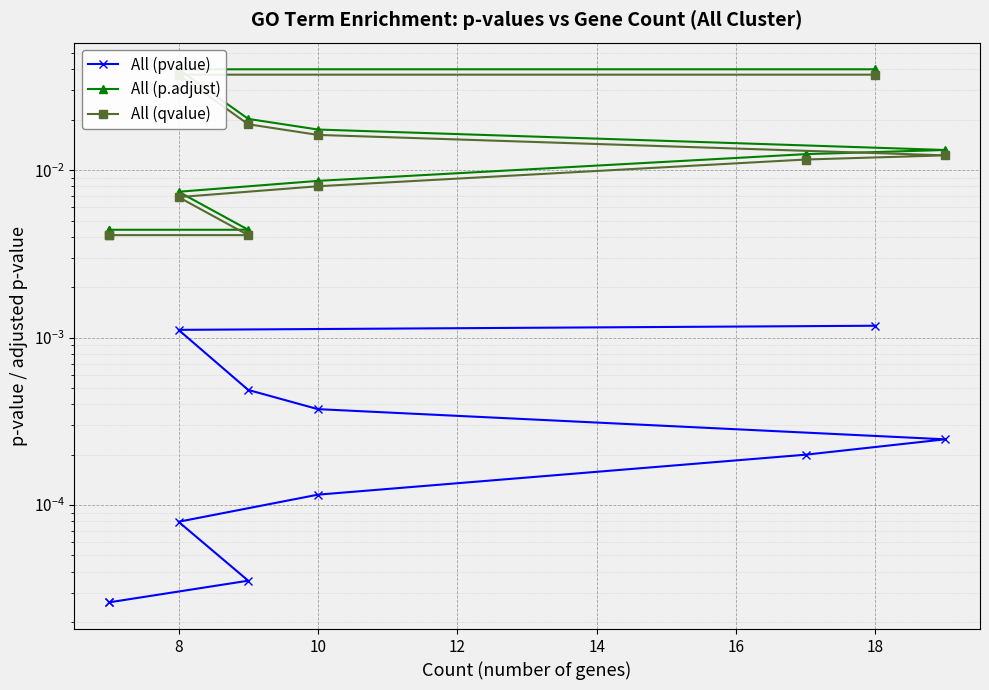

Between 8 and 9, which is larger?

9